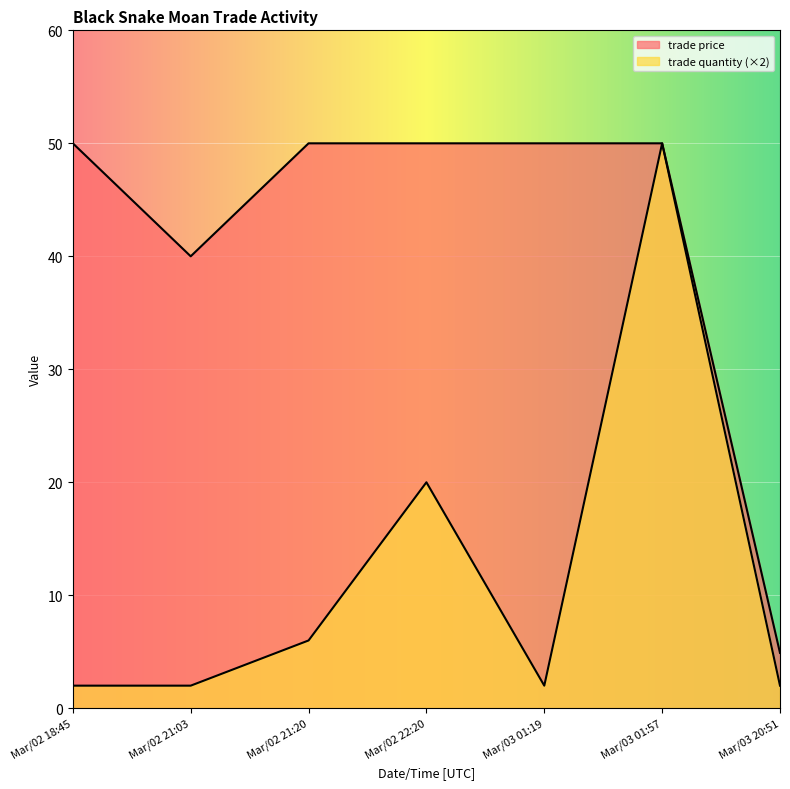

What is the value of the trade quantity point at the 7th from the left?

2.0